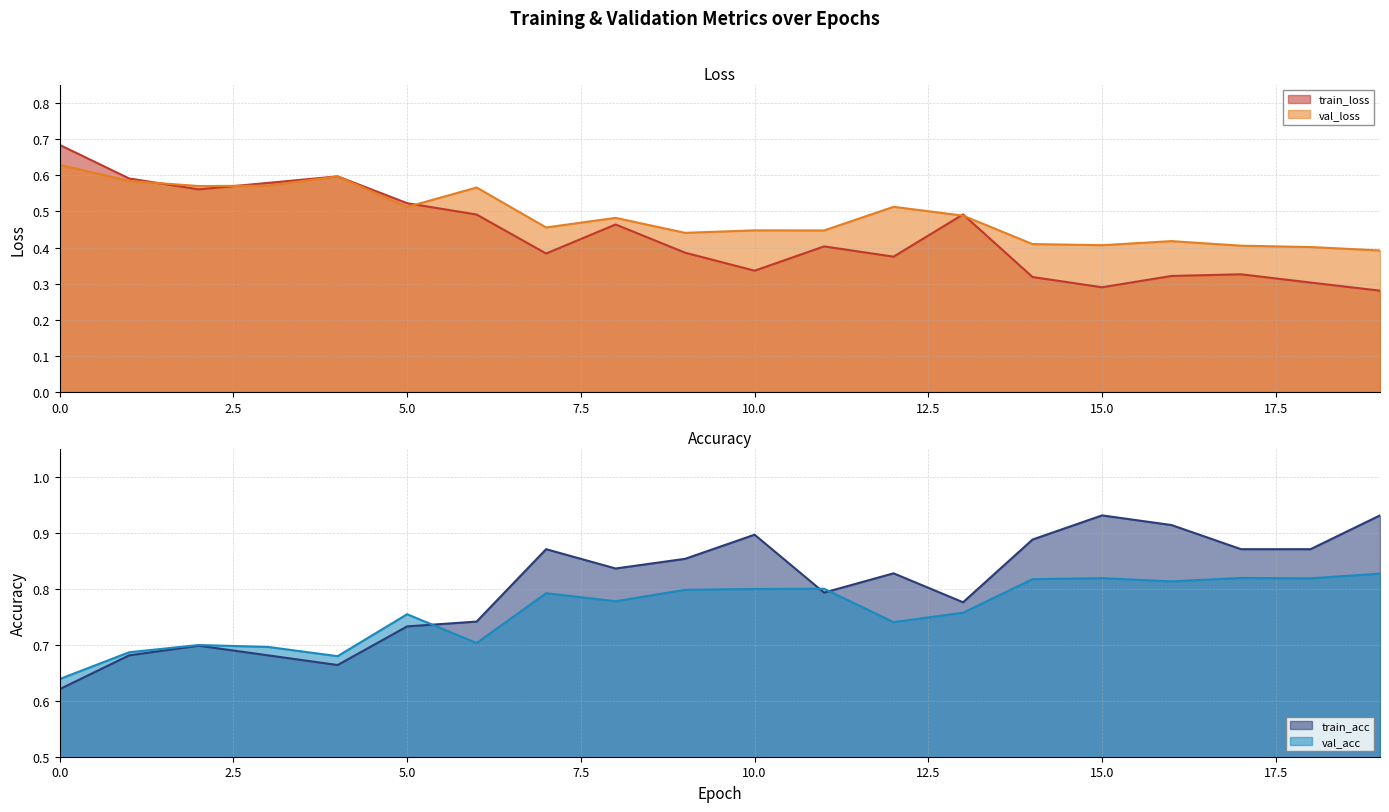

Is the value of val_loss at 8 greater than the value of train_loss at 19?

Yes